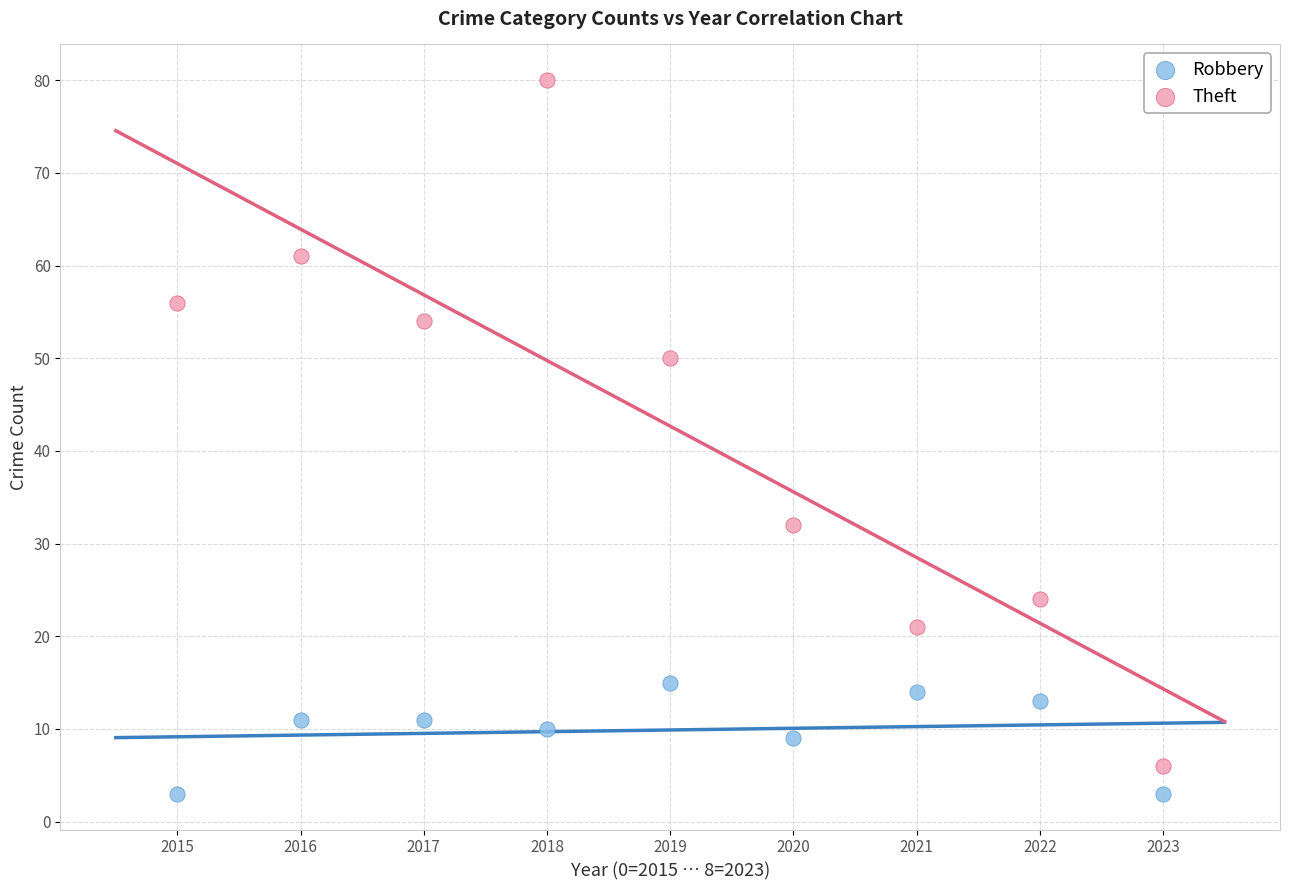

Which series reaches the maximum Y coordinate?

Theft